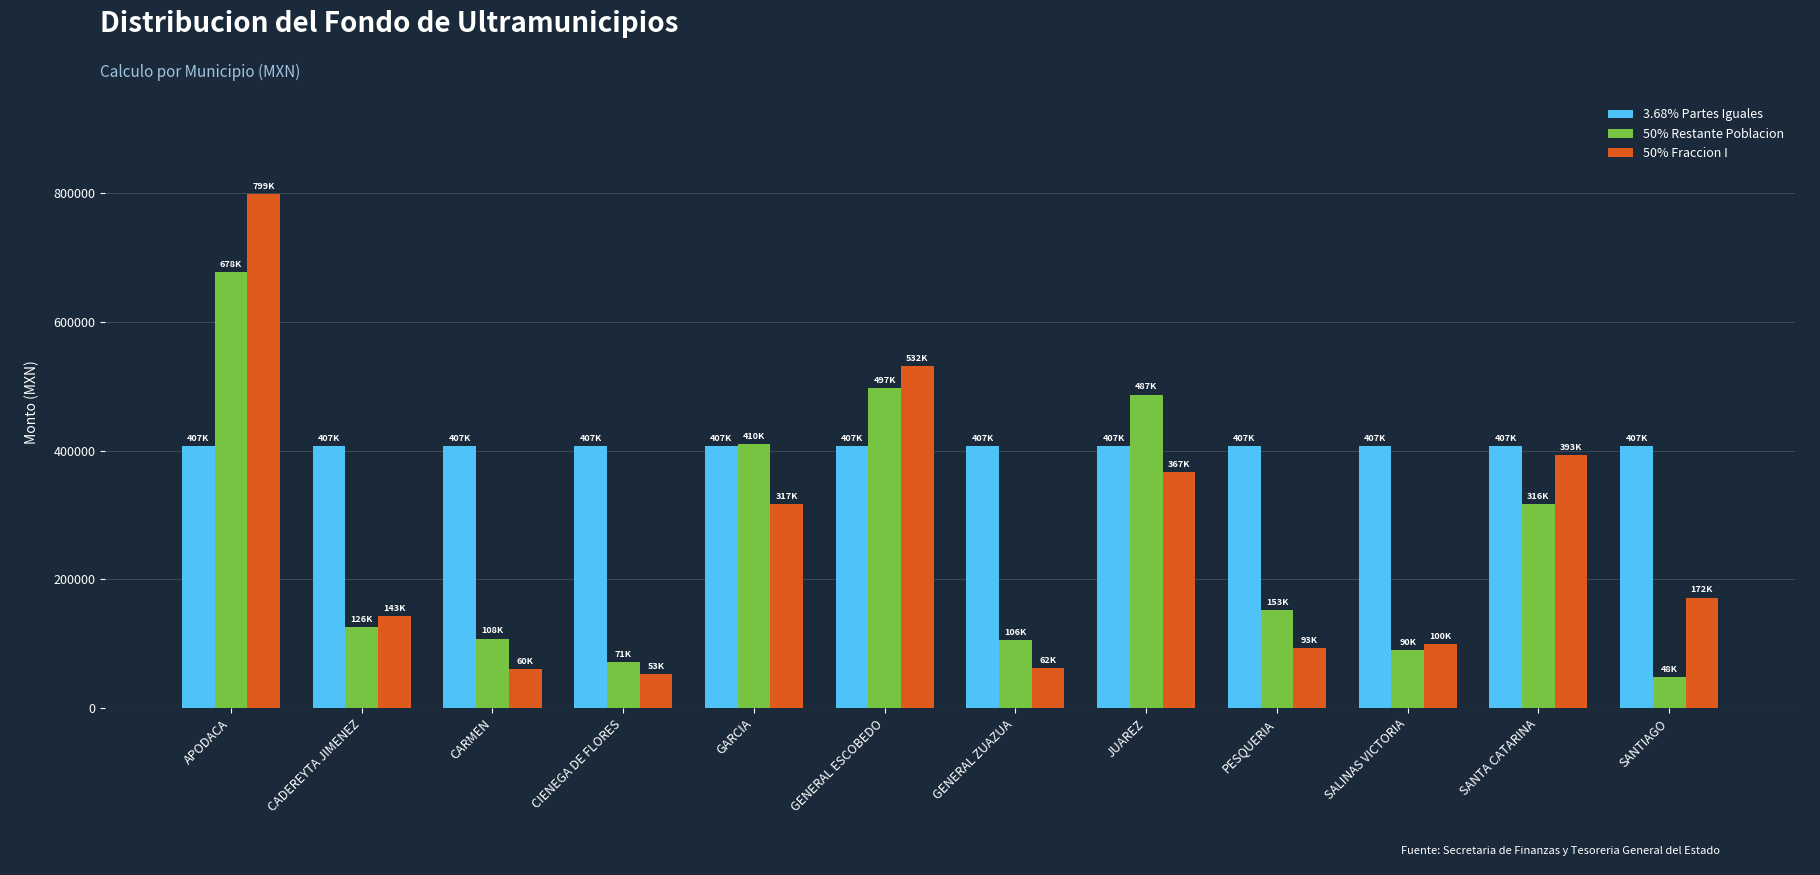

The 3.68% Partes Iguales series shows 407382.5 at GENERAL ESCOBEDO. True or false?

True